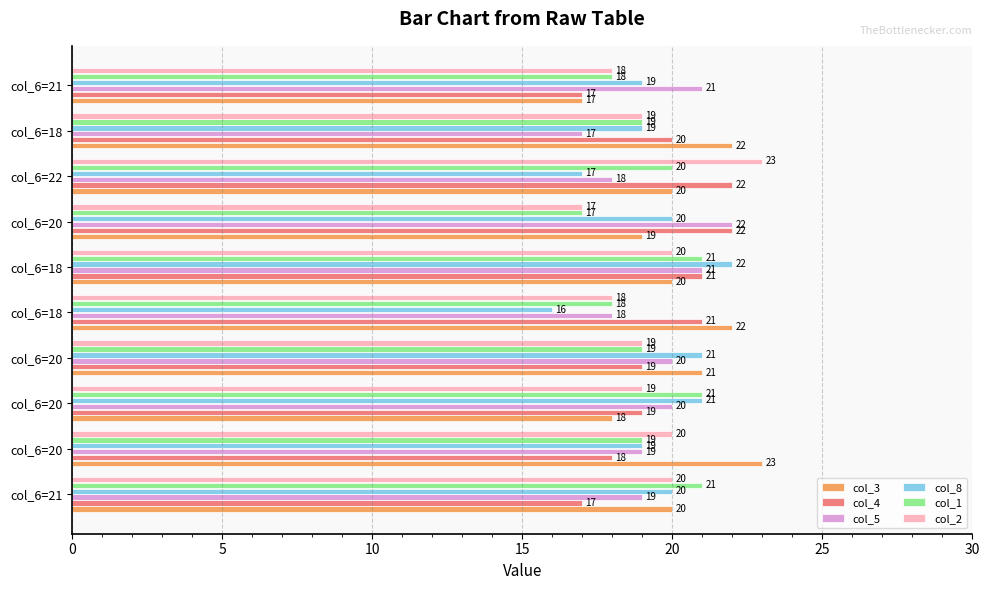

Count the number of data series in this chart.

6